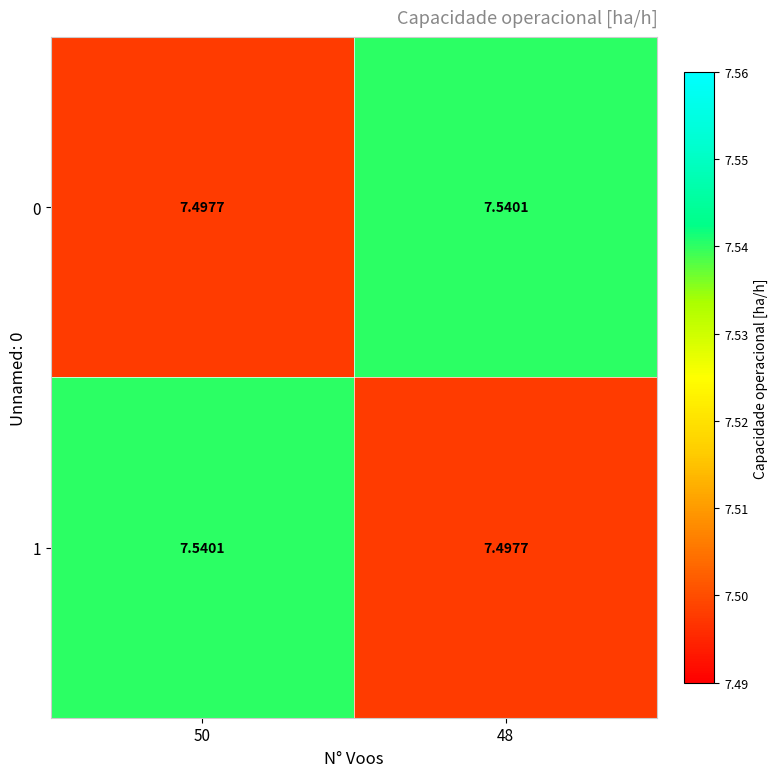

Is the value of 0 at 48 greater than the value of 1 at 48?

Yes